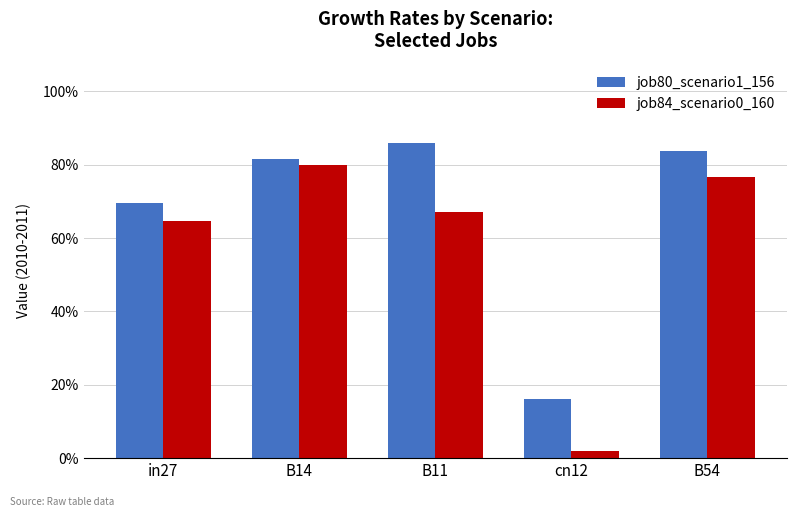

Reading right to left, extract all data points from this chart.

job80_scenario1_156: 0.8	0.2	0.9	0.8	0.7
job84_scenario0_160: 0.8	0.0	0.7	0.8	0.6